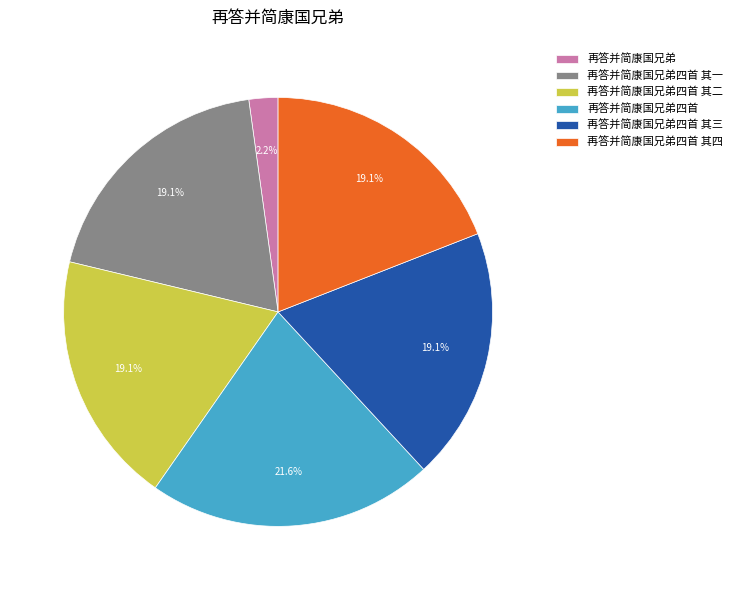

What percentage is the 再答并简康国兄弟 slice, to the nearest percent?

2%